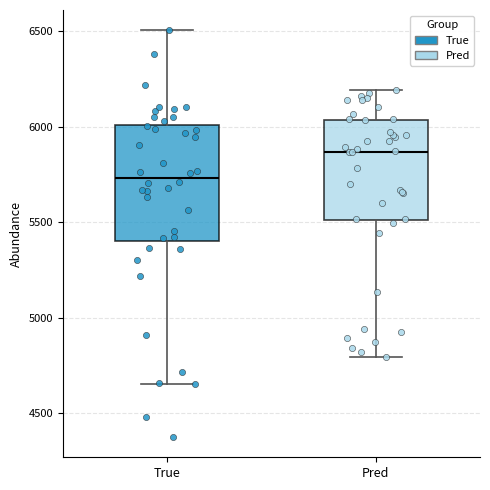

Which box's median line is the highest?

Pred